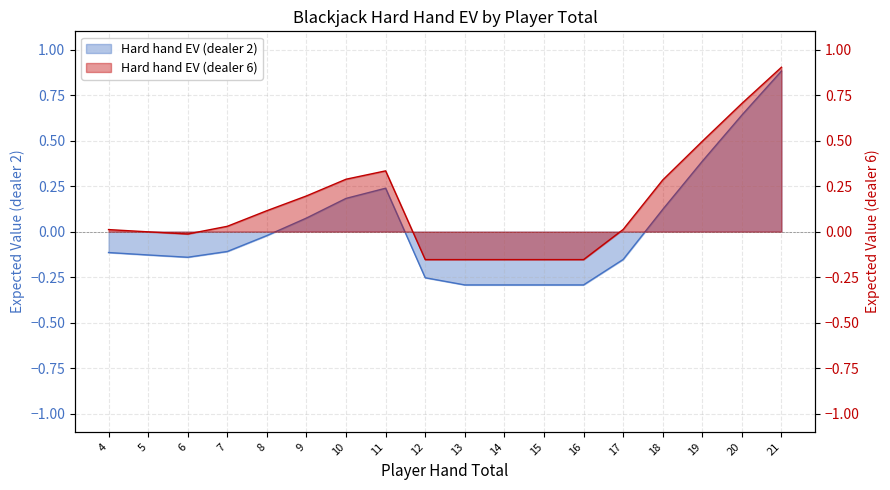

What are all the series names shown in the legend?

Hard hand EV (dealer 2), Hard hand EV (dealer 6)